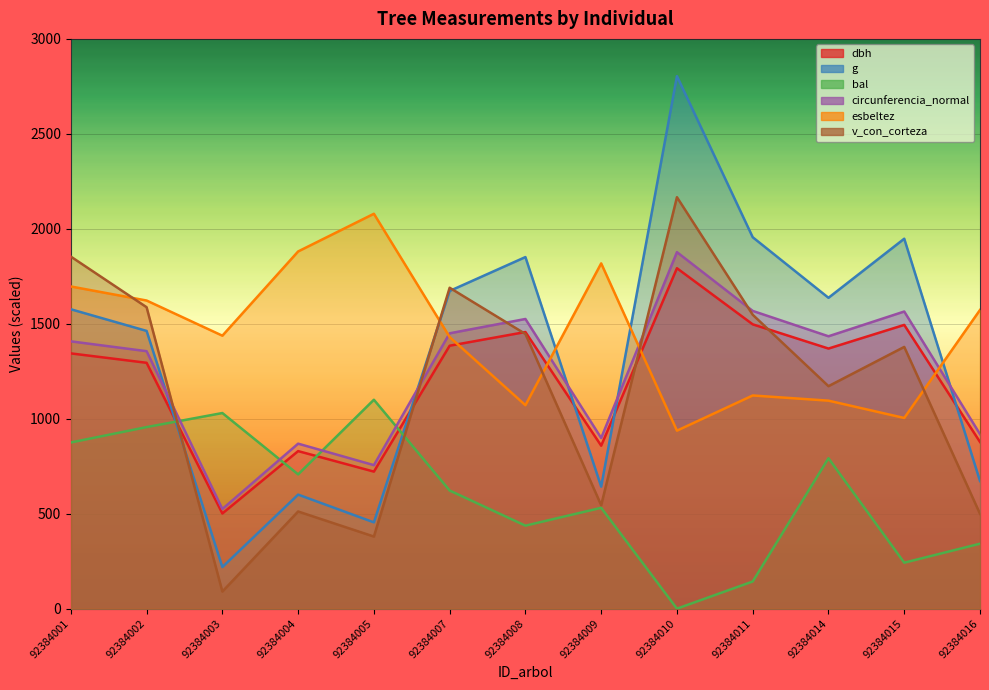

What is the sum of all g values?

17495.0